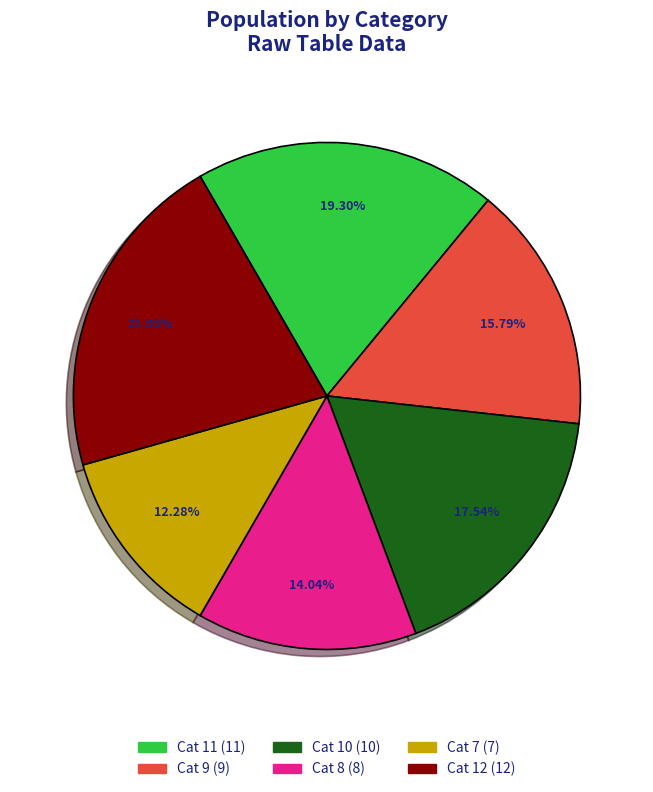

Is there a majority slice in this chart?

No